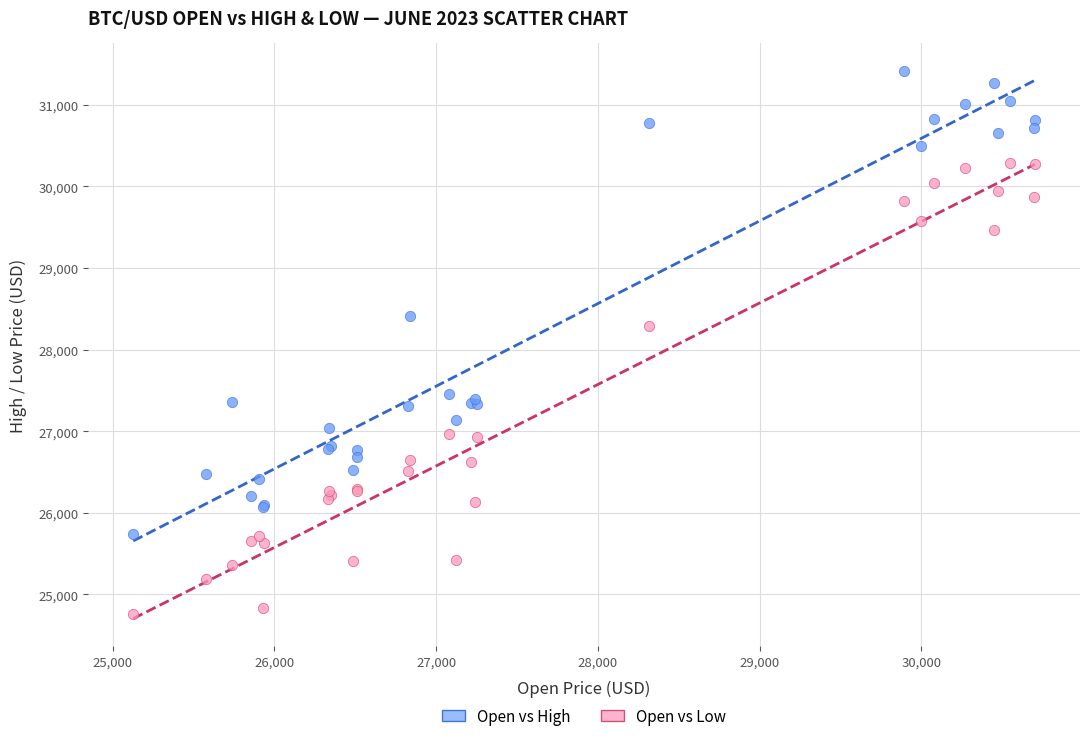

Which series contains the lowest Y value?

Open vs Low